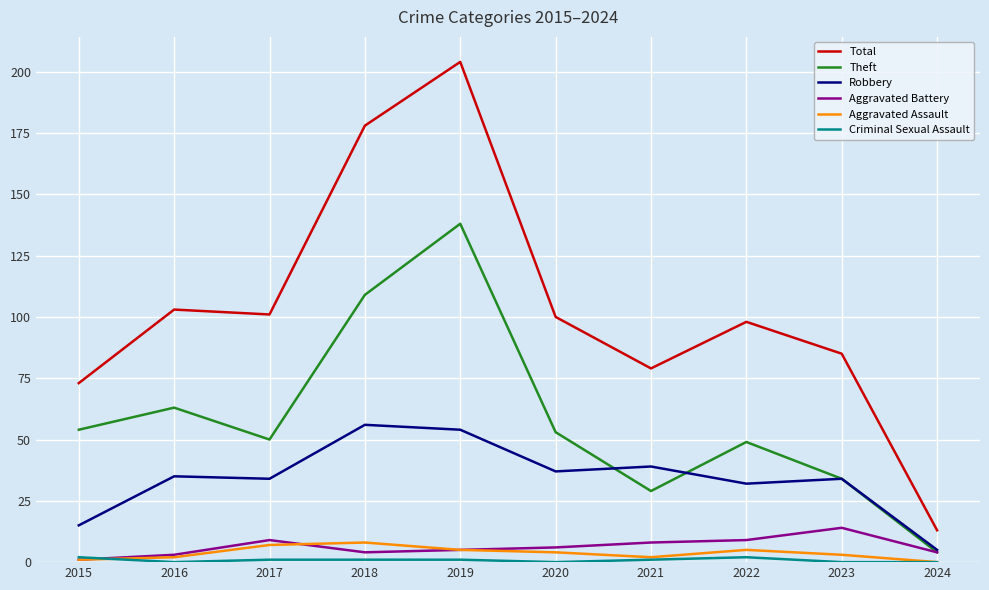

Is the value of Total at 2015 greater than the value of Theft at 2018?

No